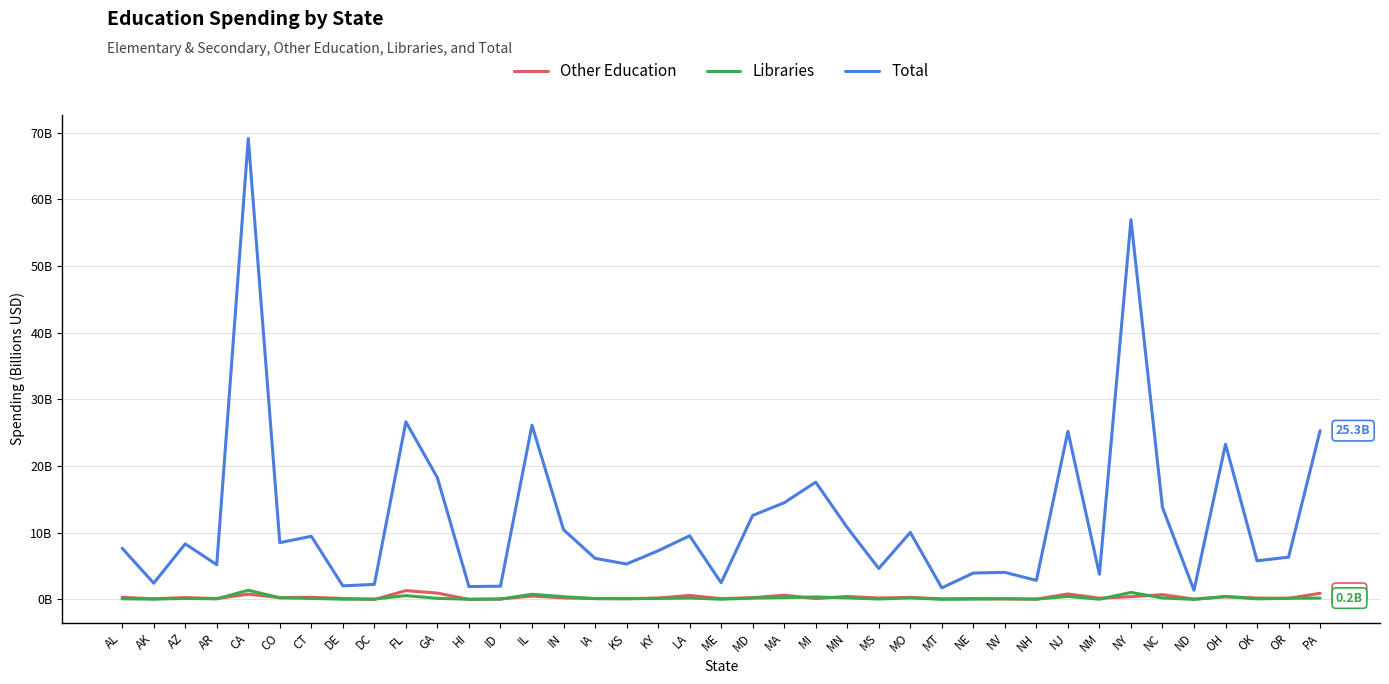

Reading left to right, list all the values displayed in this chart.

Other Education: AL=0.3	AK=0.1	AZ=0.3	AR=0.1	CA=0.8	CO=0.3	CT=0.3	DE=0.2	DC=0.0	FL=1.3	GA=1.0	HI=0.0	ID=0.1	IL=0.5	IN=0.2	IA=0.1	KS=0.1	KY=0.2	LA=0.6	ME=0.1	MD=0.3	MA=0.6	MI=0.1	MN=0.5	MS=0.2	MO=0.3	MT=0.1	NE=0.1	NV=0.1	NH=0.1	NJ=0.8	NM=0.2	NY=0.4	NC=0.7	ND=0.1	OH=0.4	OK=0.2	OR=0.2	PA=0.9
Libraries: AL=0.1	AK=0.1	AZ=0.2	AR=0.1	CA=1.4	CO=0.3	CT=0.2	DE=0.1	DC=0.1	FL=0.6	GA=0.2	HI=0.0	ID=0.1	IL=0.8	IN=0.4	IA=0.1	KS=0.1	KY=0.2	LA=0.2	ME=0.0	MD=0.2	MA=0.3	MI=0.4	MN=0.2	MS=0.1	MO=0.2	MT=0.0	NE=0.1	NV=0.1	NH=0.1	NJ=0.5	NM=0.0	NY=1.1	NC=0.2	ND=0.0	OH=0.5	OK=0.1	OR=0.2	PA=0.2
Total: AL=7.7	AK=2.4	AZ=8.3	AR=5.2	CA=69.1	CO=8.5	CT=9.5	DE=2.0	DC=2.3	FL=26.6	GA=18.2	HI=1.9	ID=2.0	IL=26.1	IN=10.5	IA=6.2	KS=5.3	KY=7.3	LA=9.6	ME=2.5	MD=12.6	MA=14.5	MI=17.6	MN=10.8	MS=4.6	MO=10.1	MT=1.7	NE=4.0	NV=4.1	NH=2.9	NJ=25.2	NM=3.8	NY=56.9	NC=13.8	ND=1.4	OH=23.3	OK=5.8	OR=6.3	PA=25.3